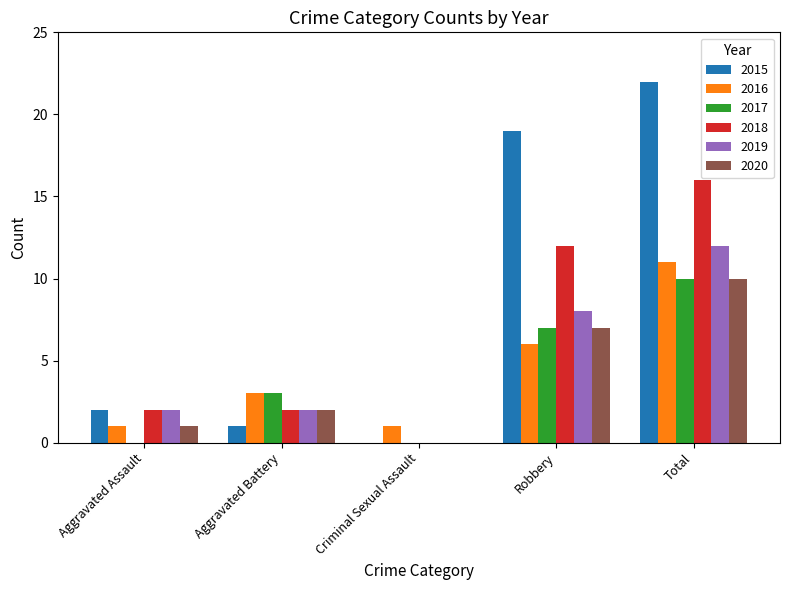

Are the bars horizontal?

No